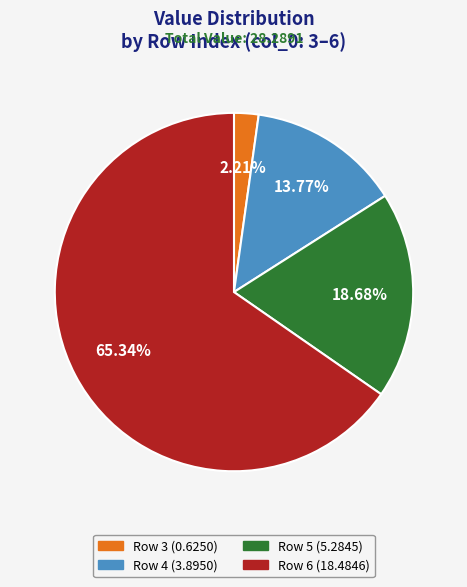

Is there any slice that represents more than half of the pie?

Yes